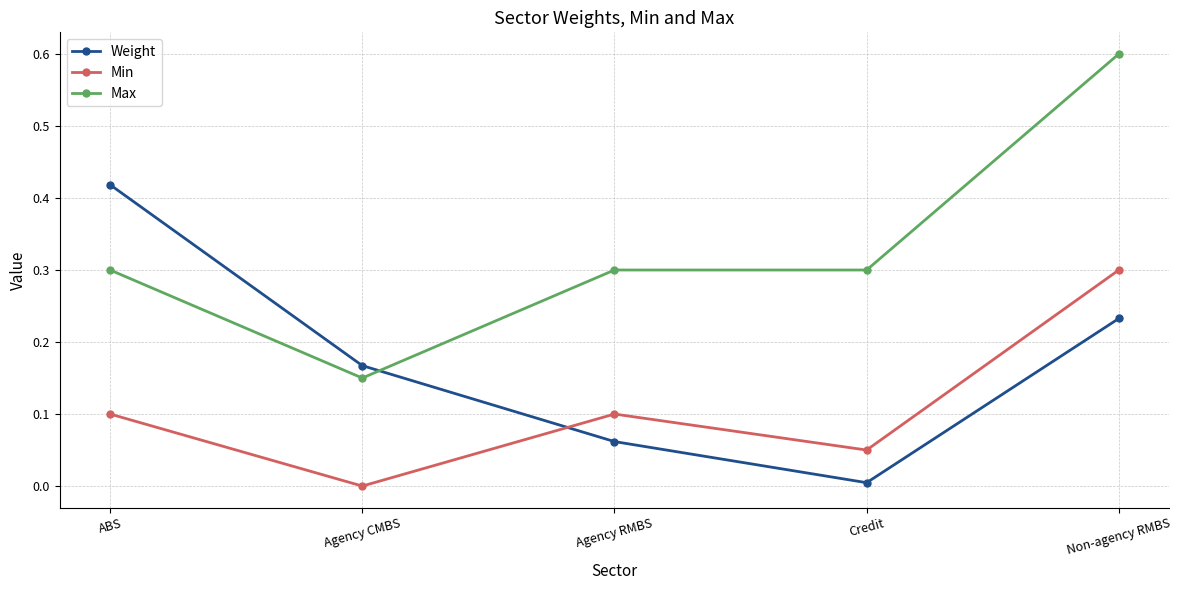

Does the chart display data point markers on the line(s)?

Yes